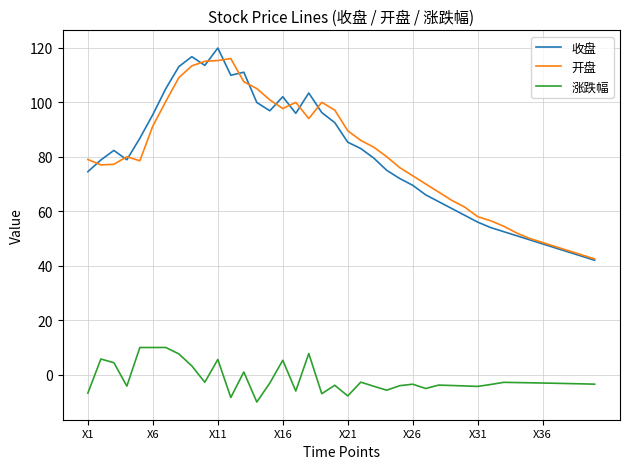

What is the maximum value shown in the chart?

119.9